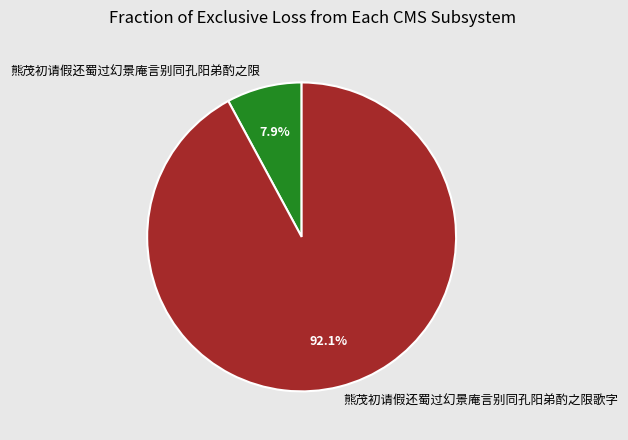

Combined, what portion of the pie is 熊茂初请假还蜀过幻景庵言别同孔阳弟酌之限 and 熊茂初请假还蜀过幻景庵言别同孔阳弟酌之限歌字?

100.0%